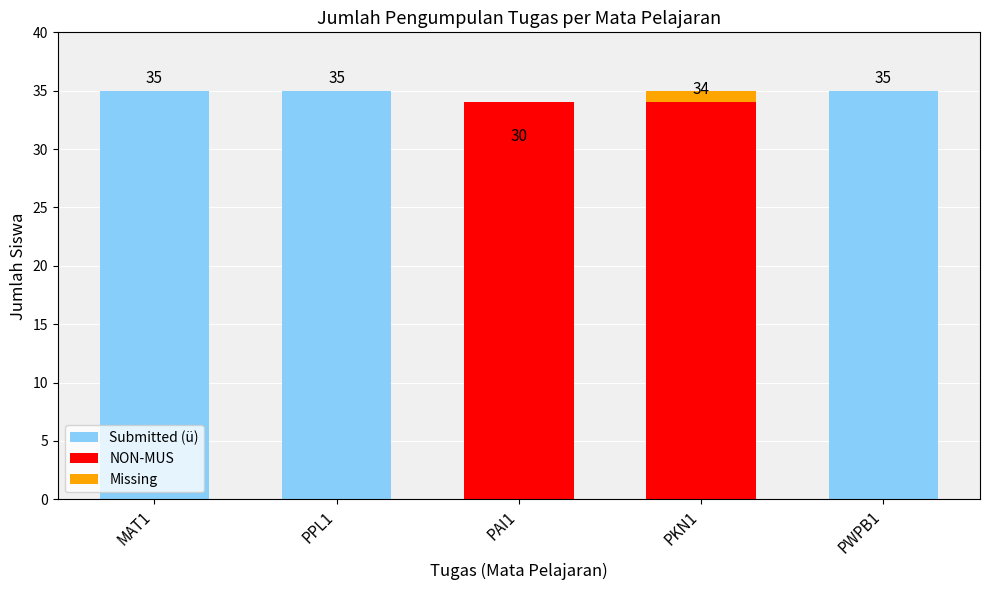

What is the label of the 1st bar from the left?

MAT1